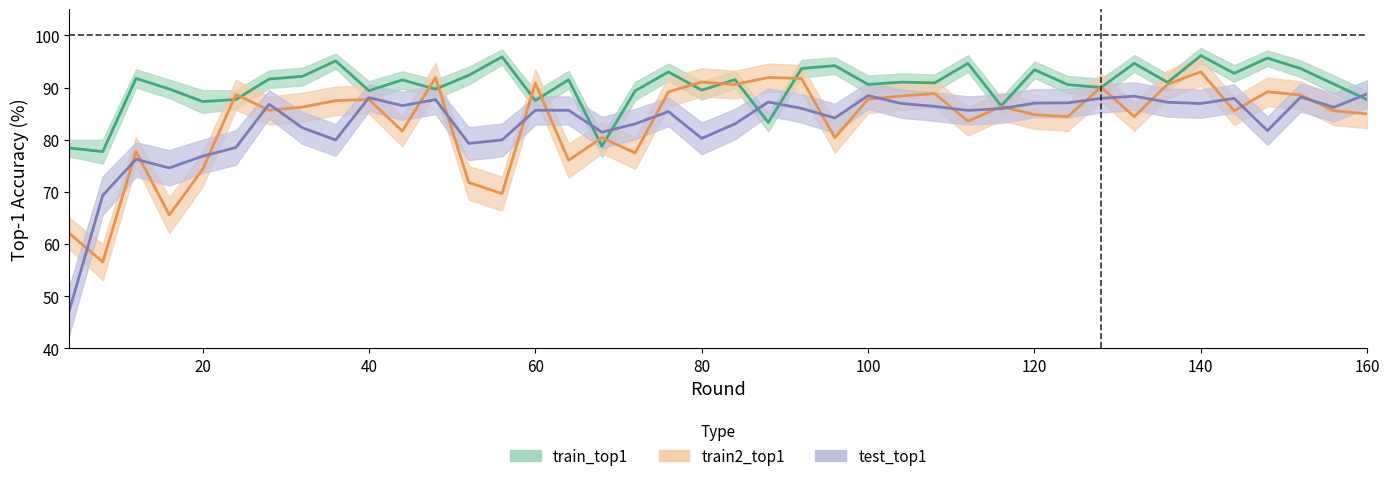

Is the value of test_top1 at 4 greater than the value of train2_top1 at 4?

No